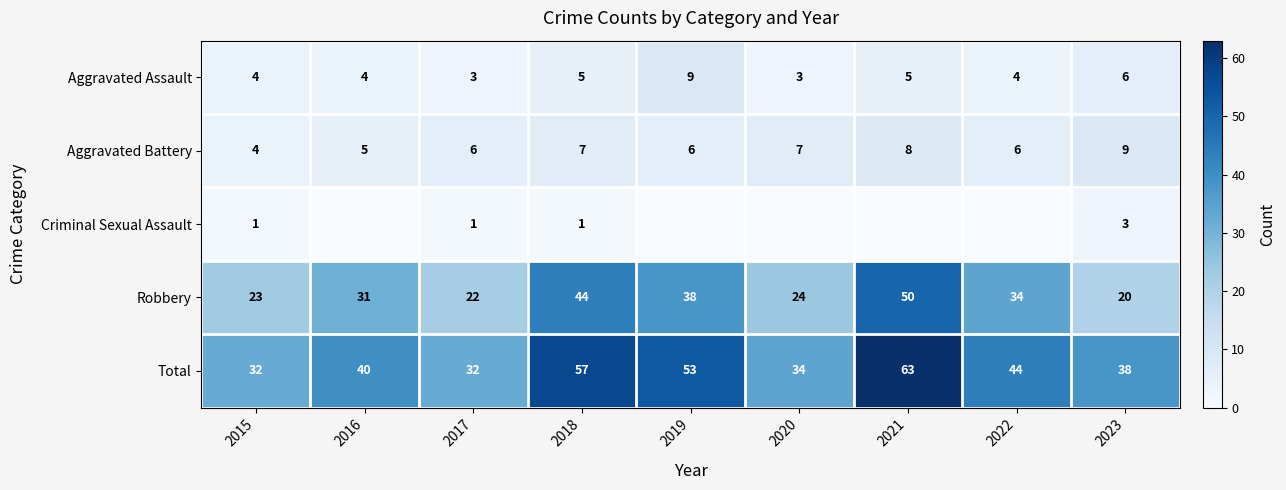

What is the spread (max minus min) of values at 2022?

44